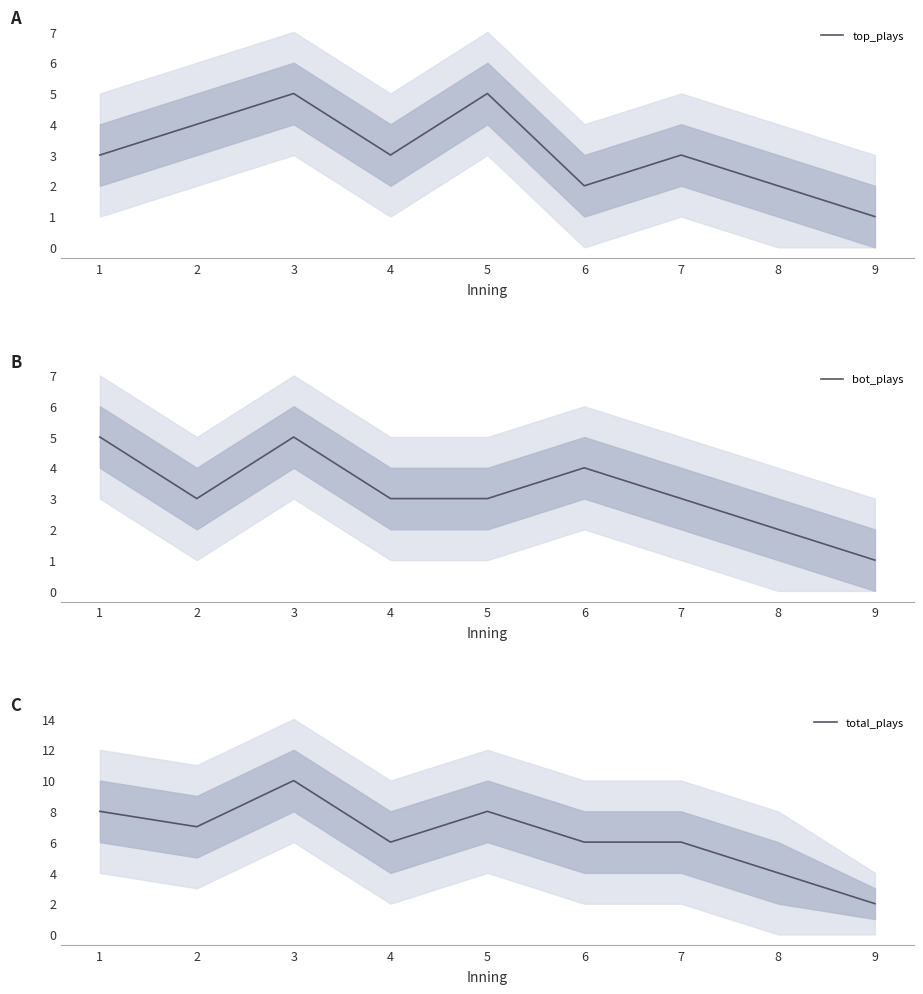

What is the sum of all total_plays values?

57